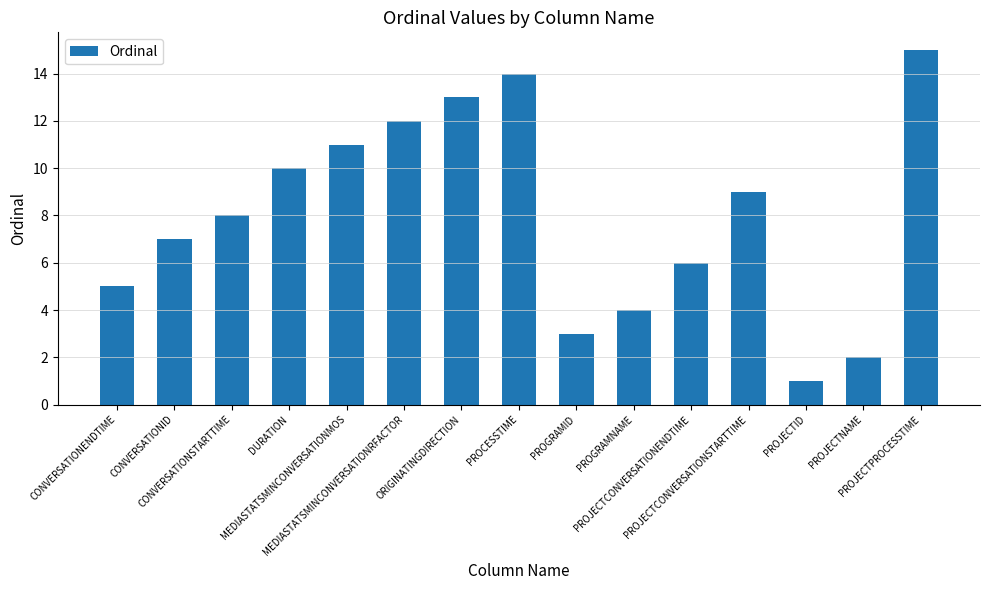

Reading right to left, list all the values displayed in this chart.

15	2	1	9	6	4	3	14	13	12	11	10	8	7	5